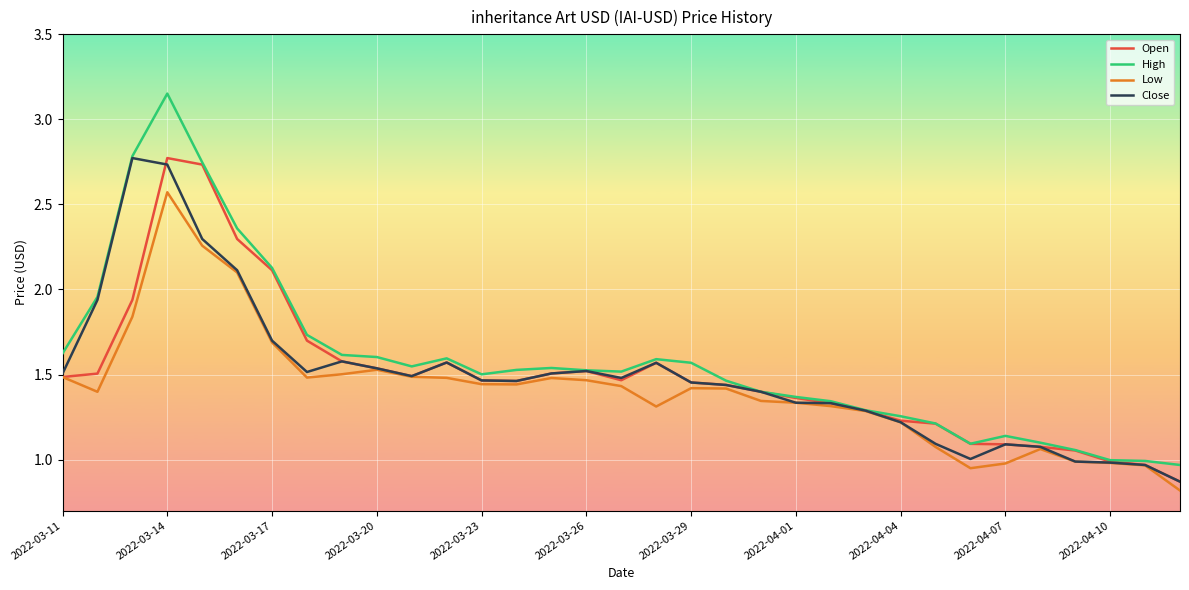

Which series has the largest range (max minus min)?

High